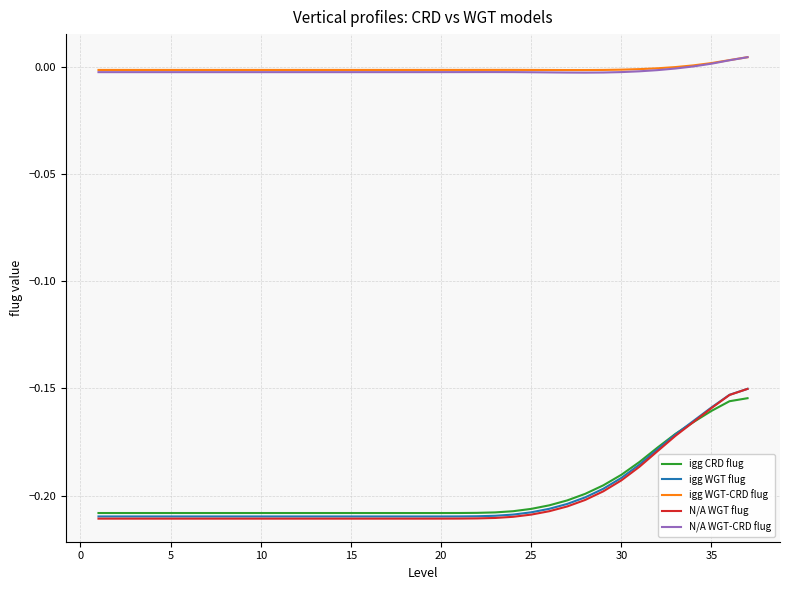

True or false: N/A WGT-CRD flug and N/A WGT flug cross at least once.

False